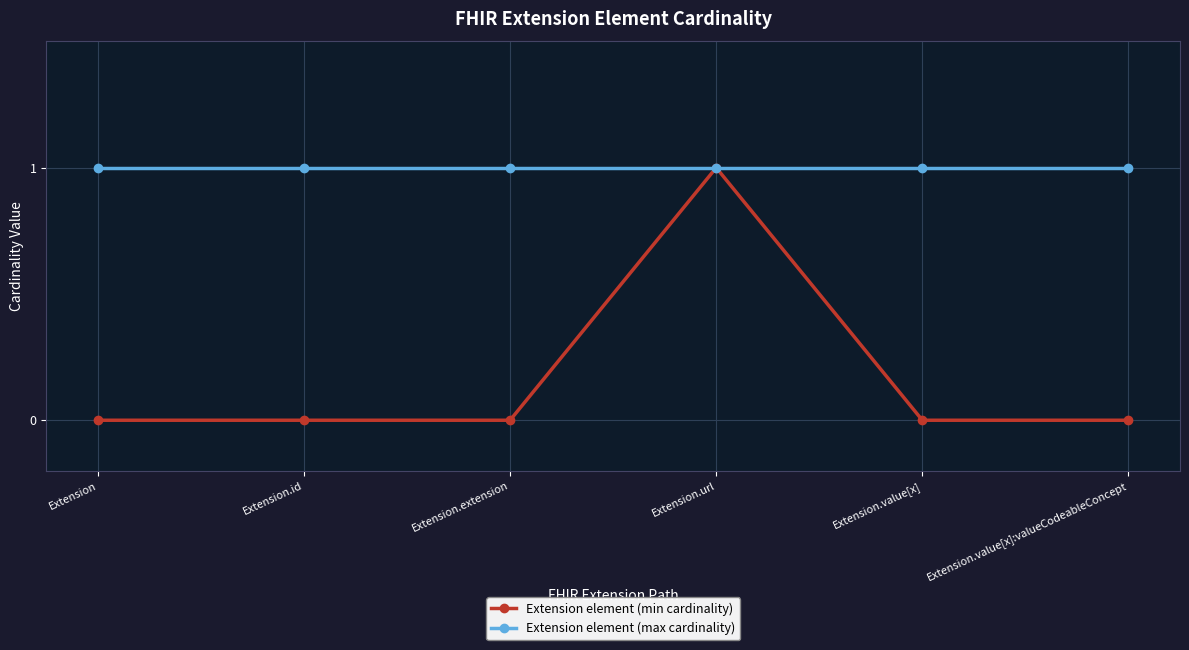

Reading left to right, transcribe all the data shown in this chart.

Extension element (min cardinality): 0	0	0	1	0	0
Extension element (max cardinality): 1	1	1	1	1	1